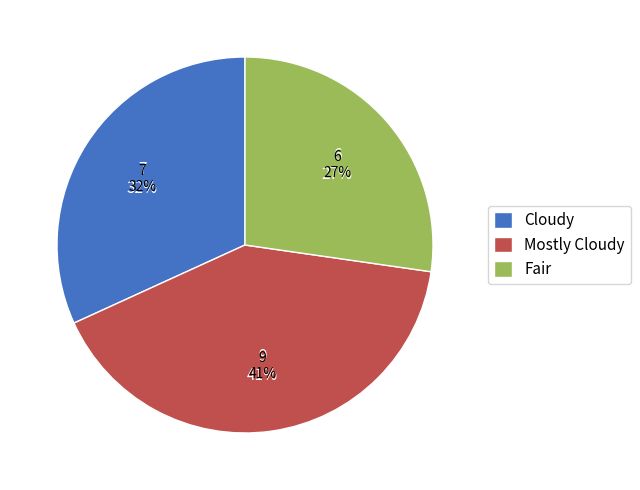

What is the change in value from Mostly Cloudy to Fair?

-3